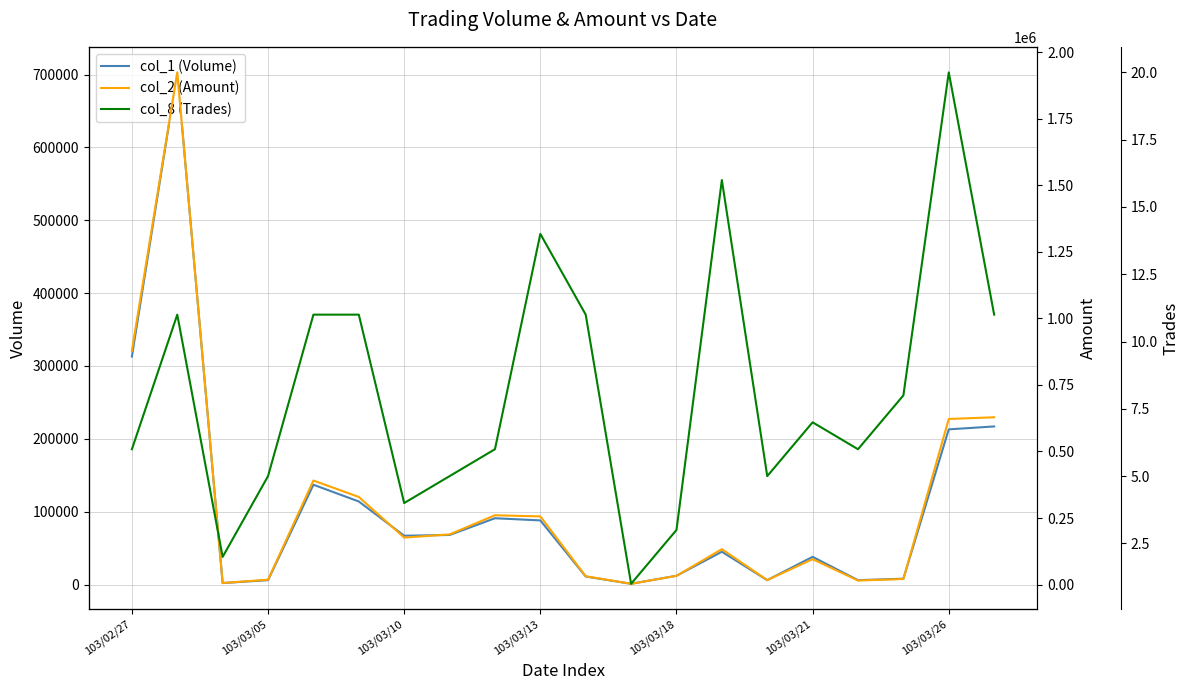

True or false: col_2 (Amount) and col_1 (Volume) cross at least once.

False